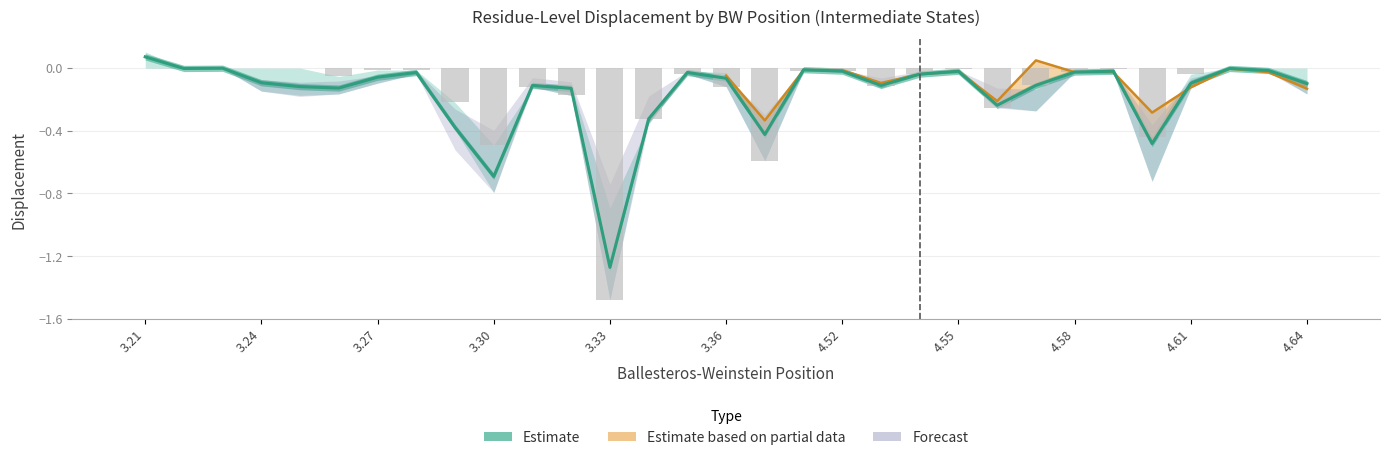

Does the chart contain any negative values?

Yes